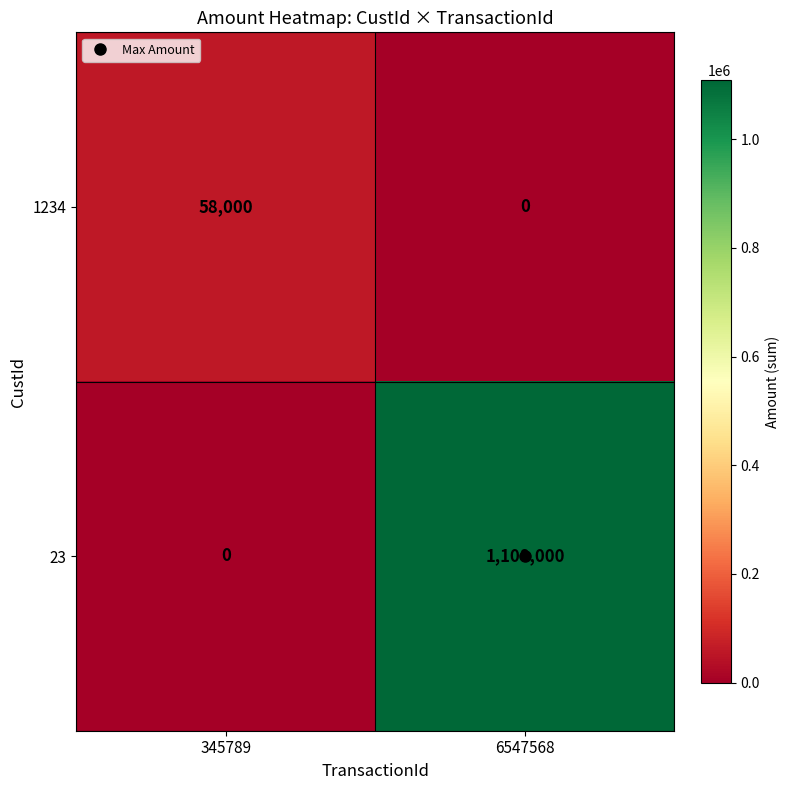

At how many categories does at least one series exceed 166067?

1